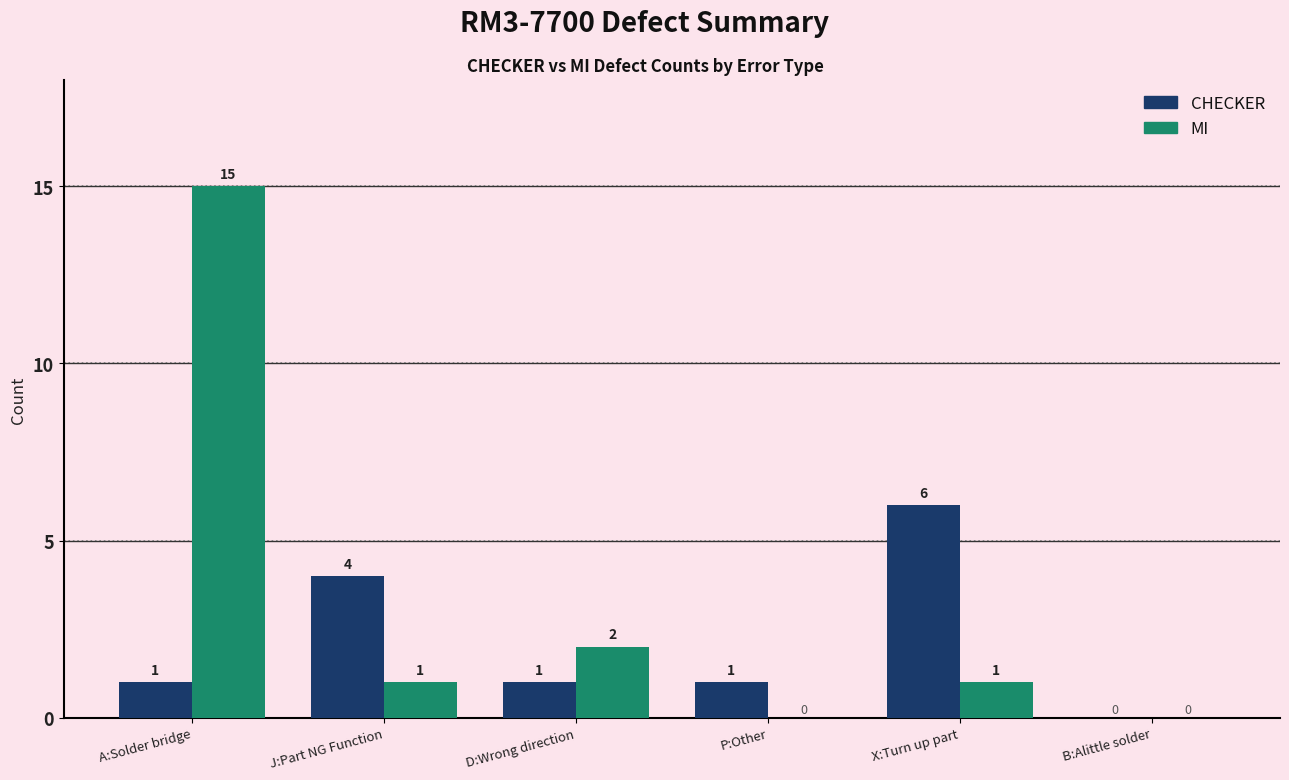

At which category is the sum across all series the highest?

A:Solder bridge